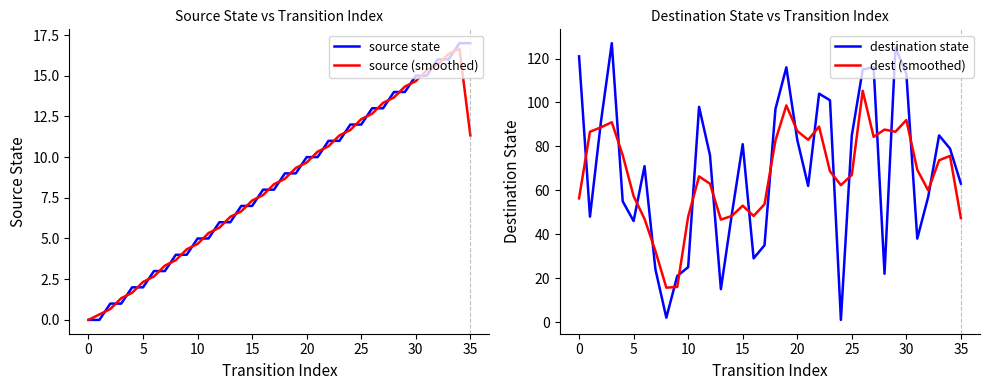

True or false: dest (smoothed) has more than 1 interior local peaks.

True